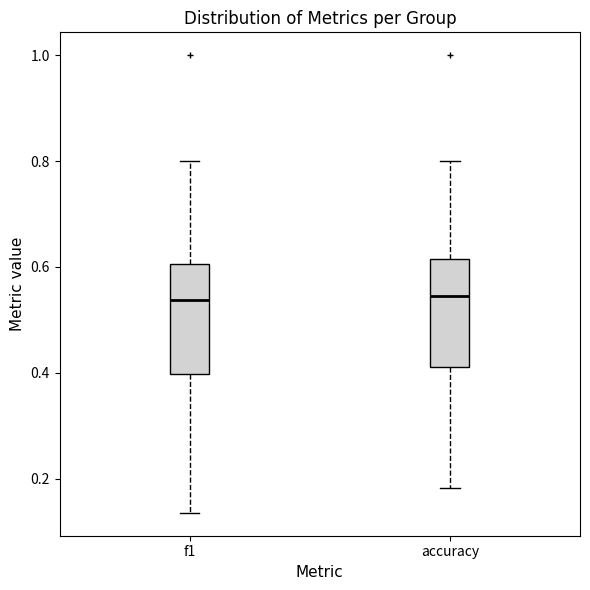

Where does the upper whisker of the box for accuracy end on the y-axis? The values are not printed on the chart, so give them approximately, as read against the axis.

0.80